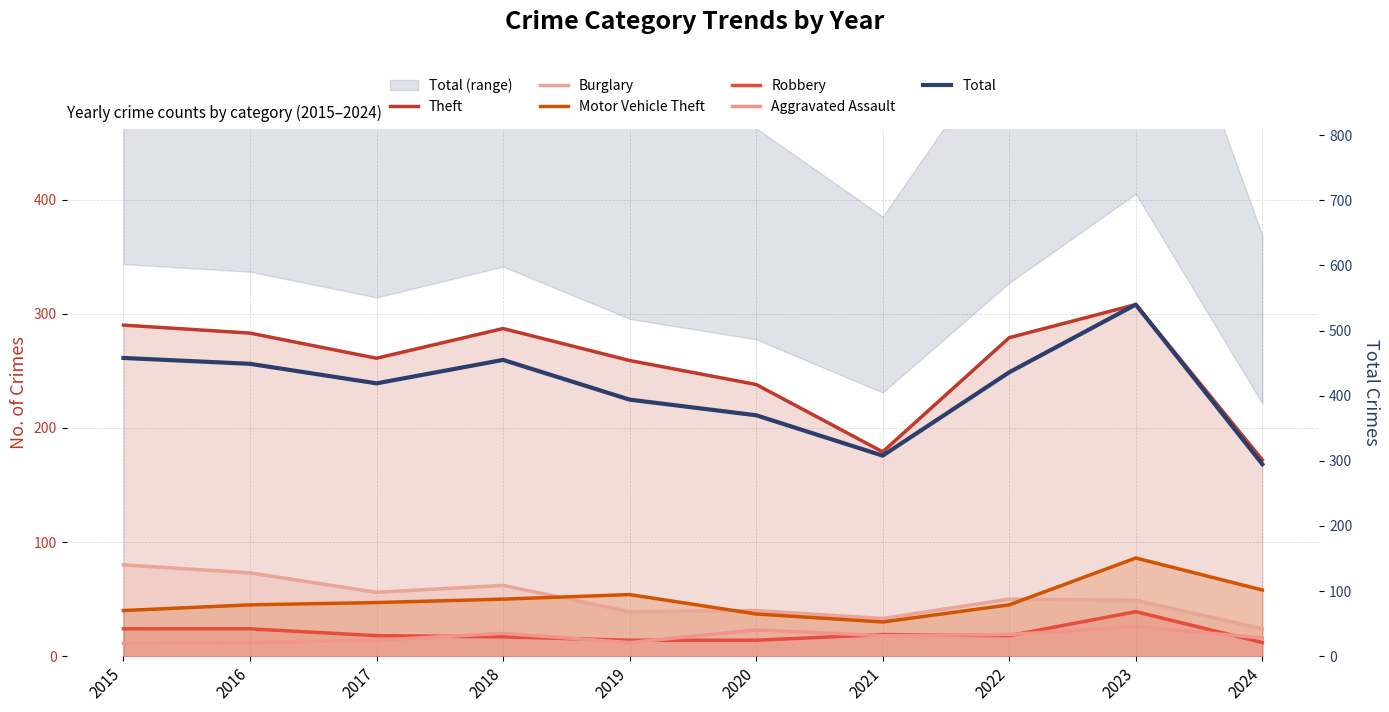

What is the sum of all Theft values?

2556